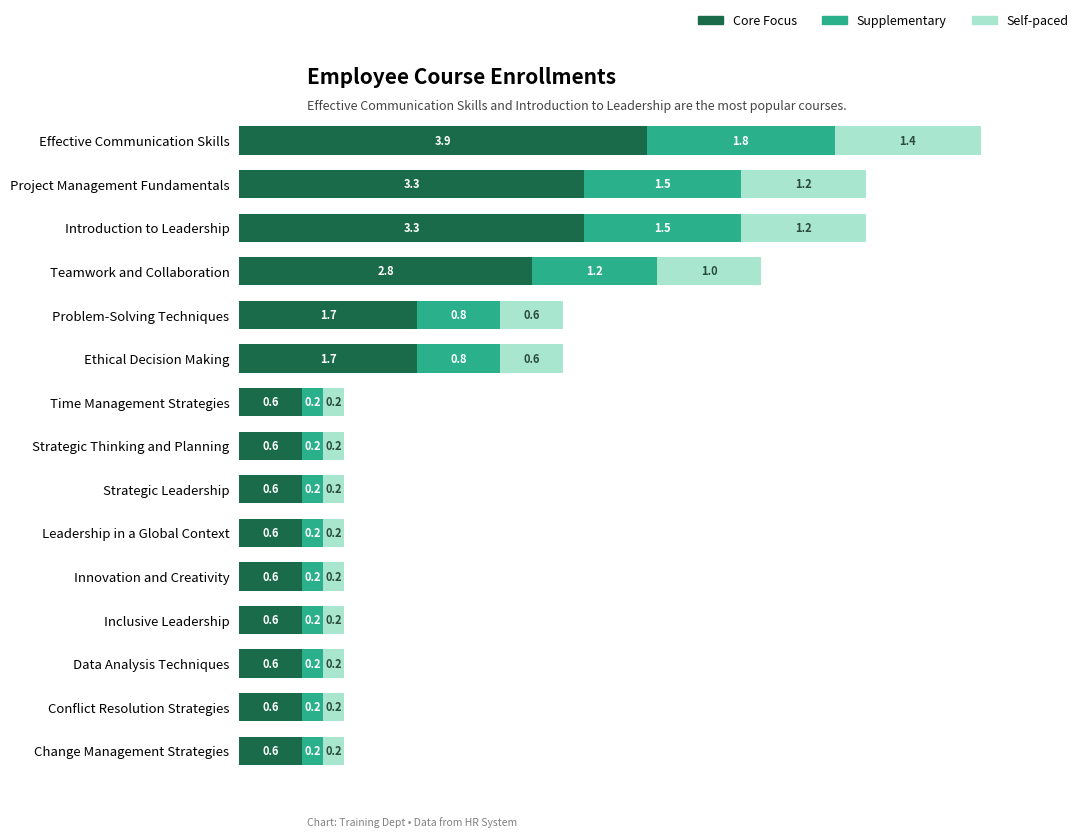

How many series are shown in this chart?

3